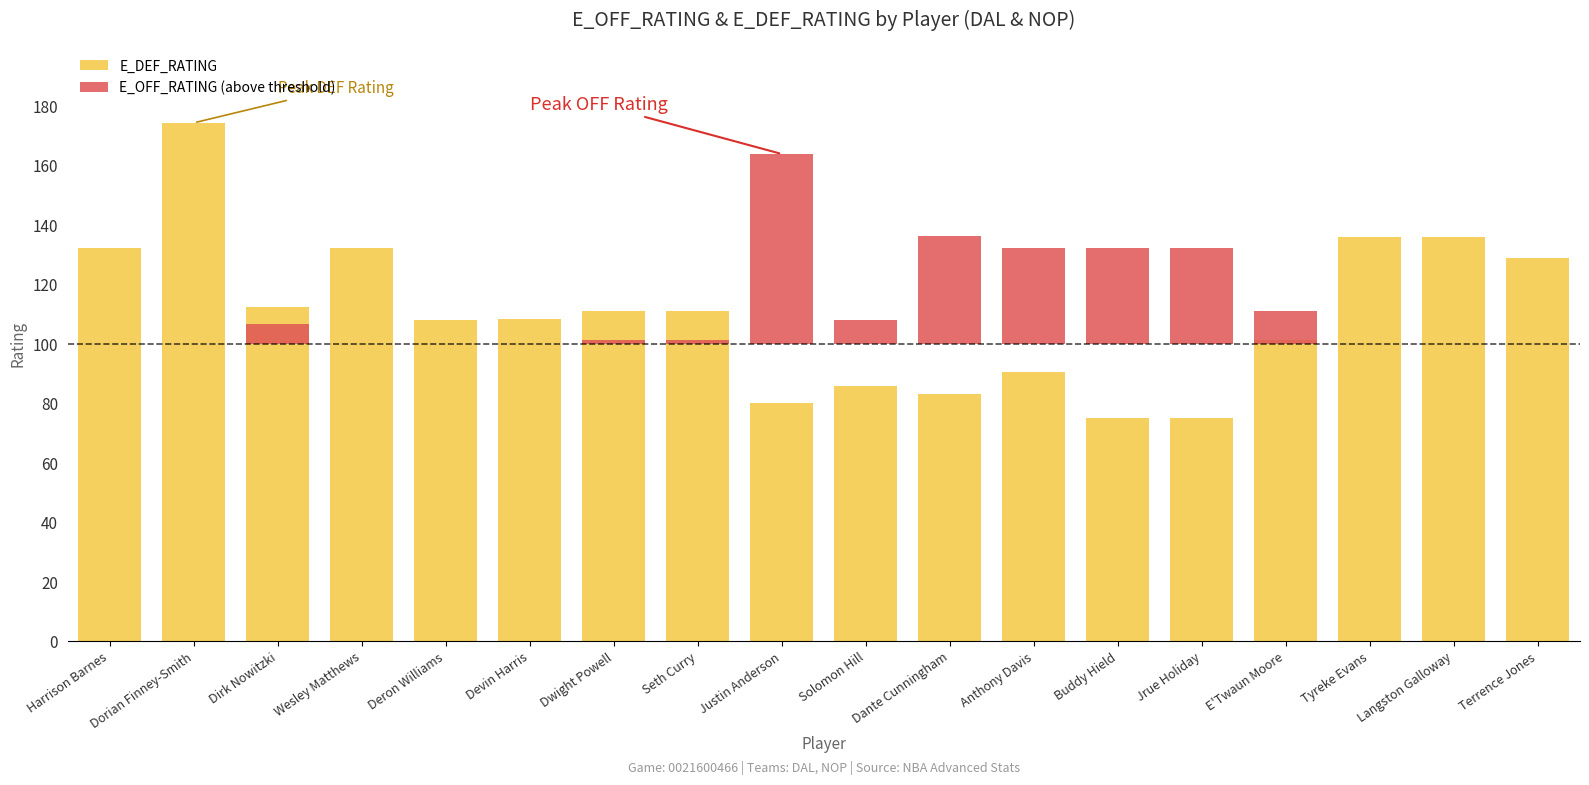

What position from the right is Buddy Hield?

6